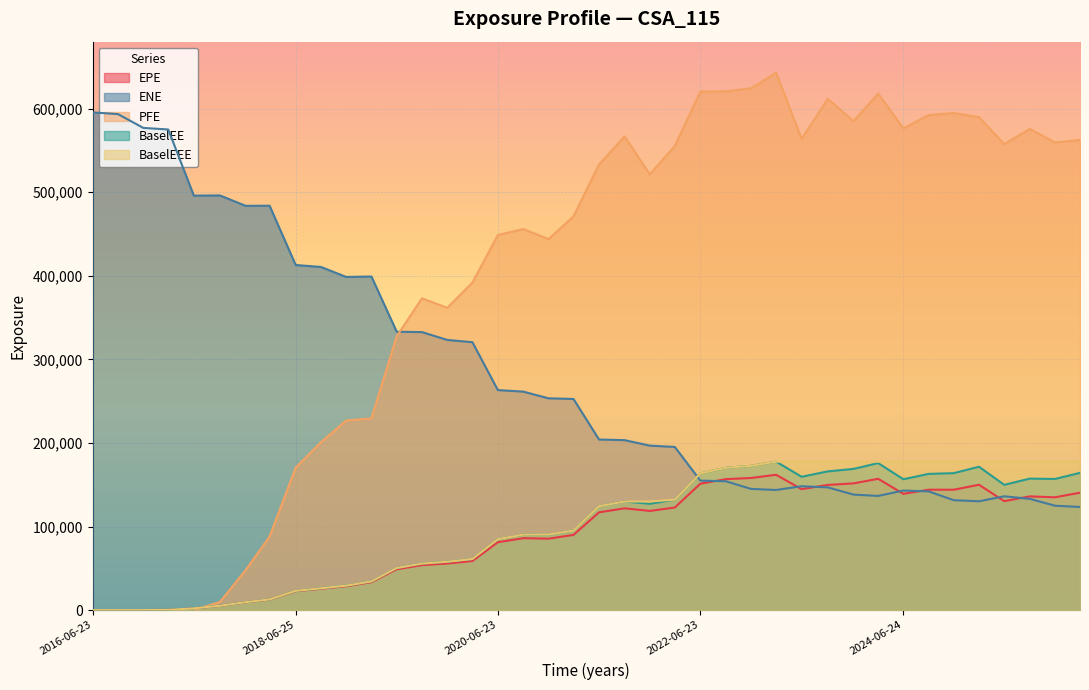

What is the difference between the PFE values at 2023-12-27 and 2018-09-24?

384184.0